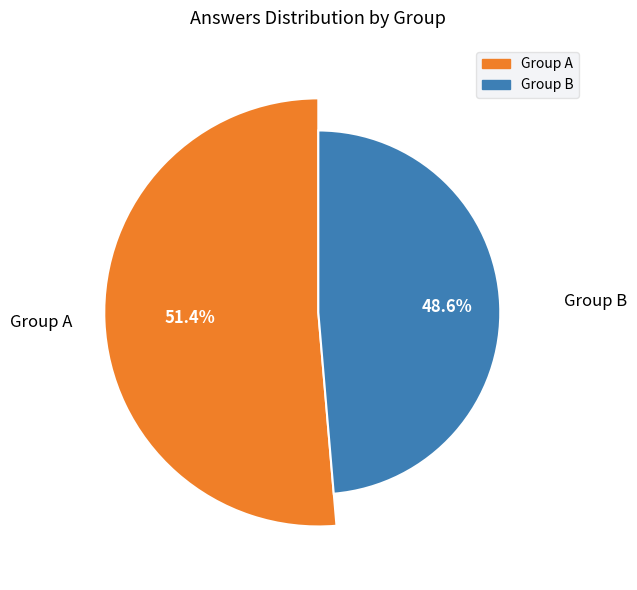

Does 2 represent more than half of the total?

No